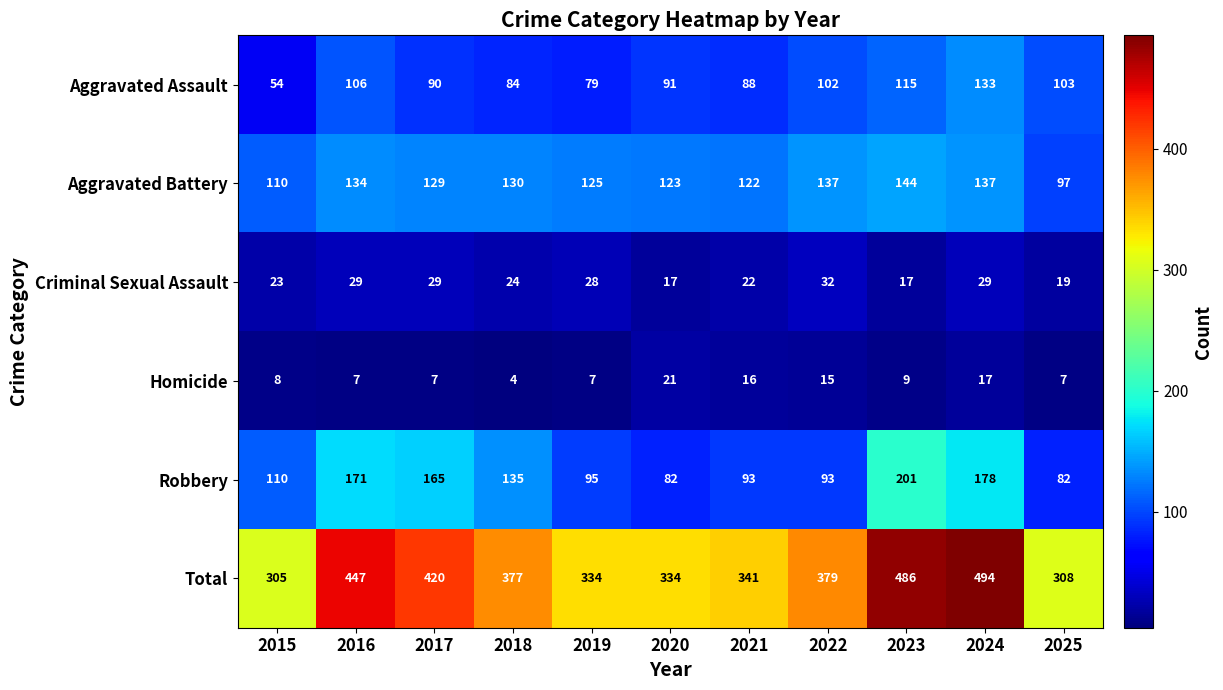

At which category is the sum across all series the highest?

2024